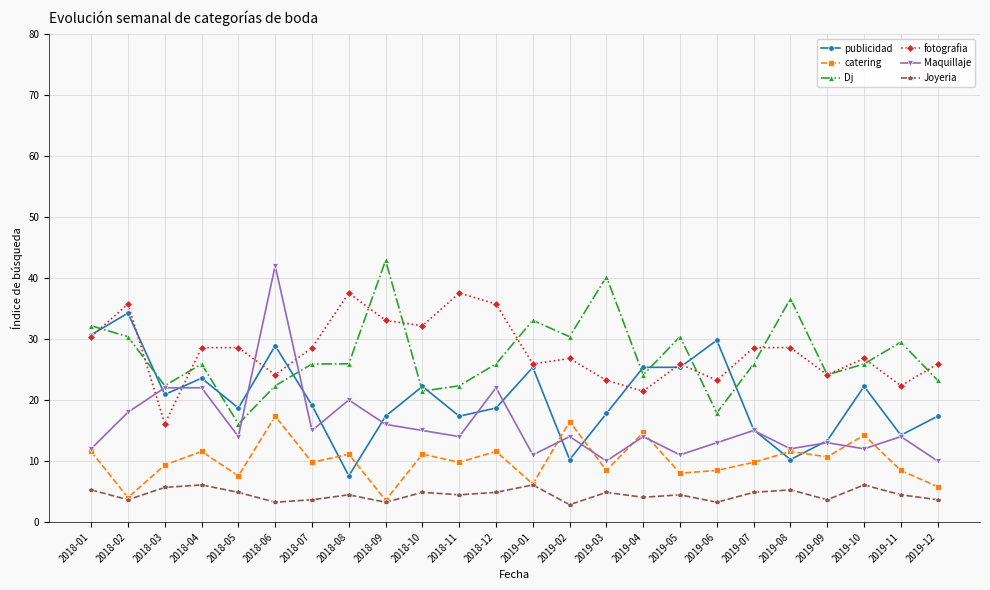

The catering series shows 5.8 at 2019-12. True or false?

True